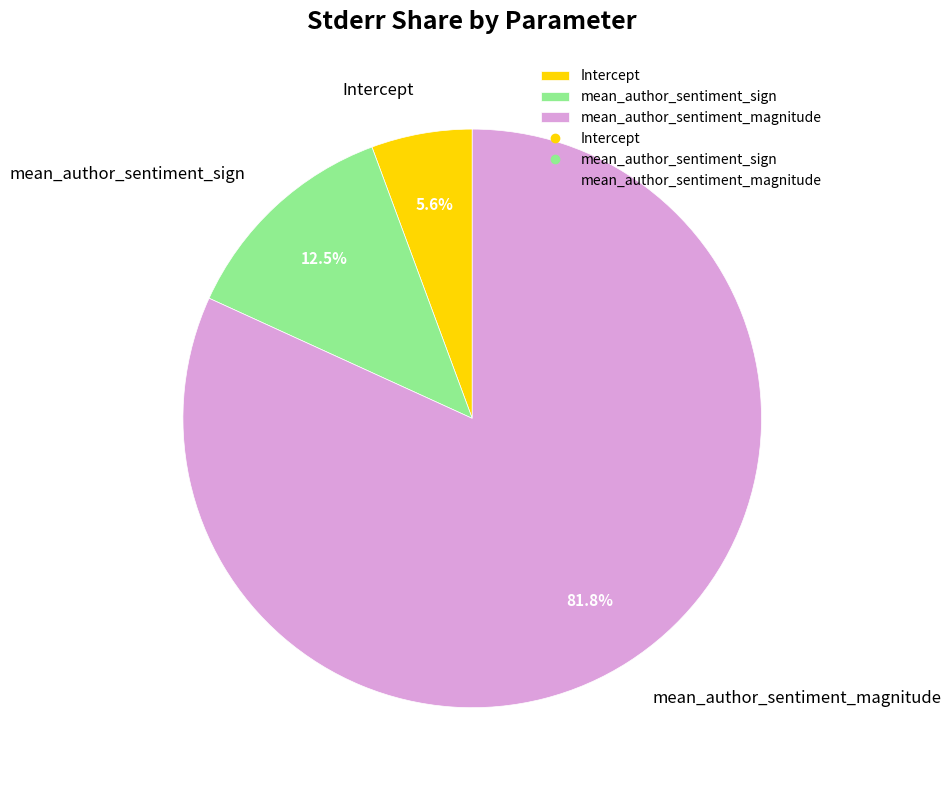

Rank the categories by value from lowest to highest.

Intercept, mean_author_sentiment_sign, mean_author_sentiment_magnitude